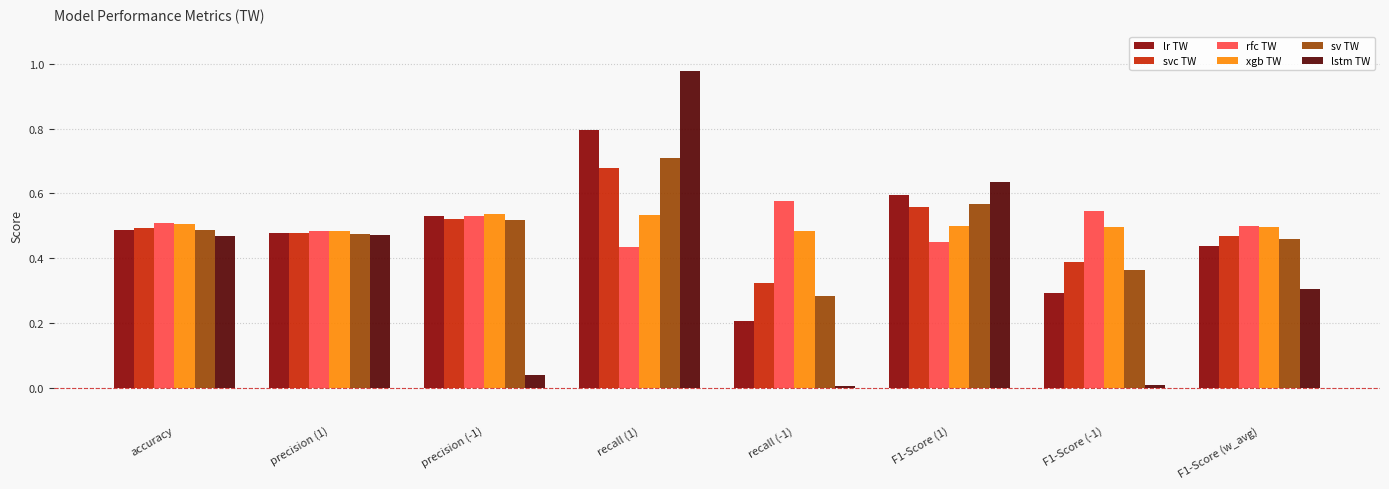

What is the label of the 2nd bar from the right?

F1-Score (-1)